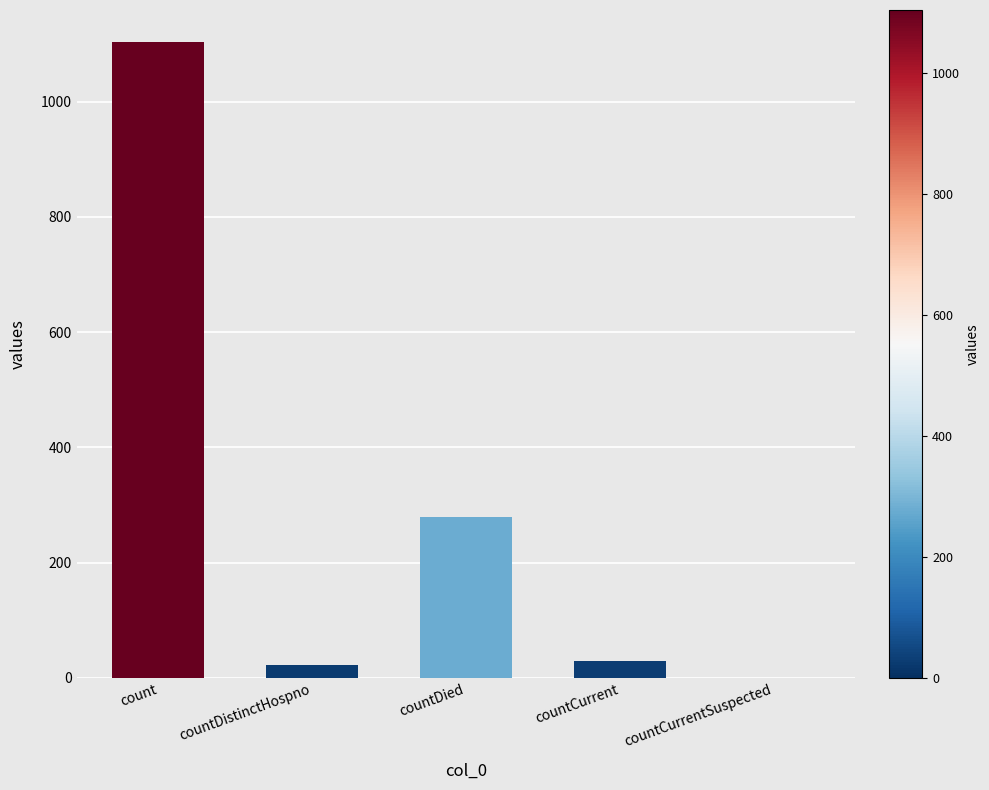

Reading right to left, what are all the values shown in this chart?

countCurrentSuspected=0	countCurrent=29	countDied=279	countDistinctHospno=23	count=1104